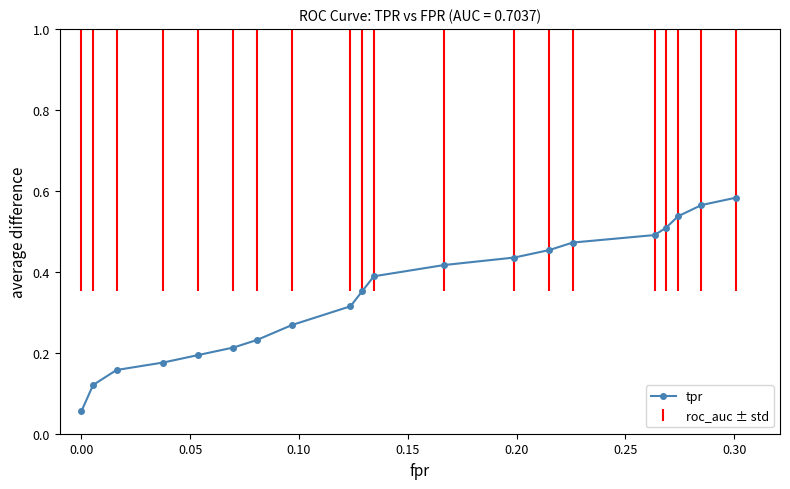

Count the values in the range 0 to 1.

20